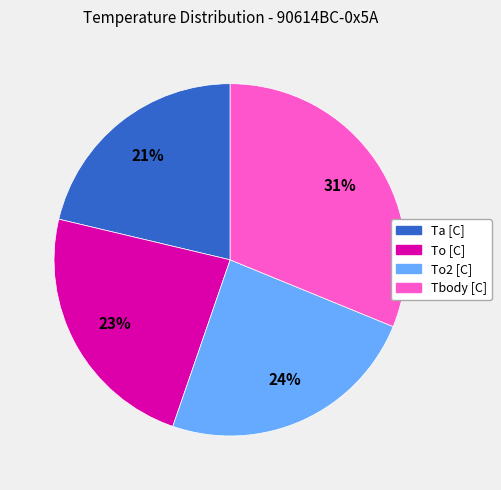

How many slices are in this pie chart?

4